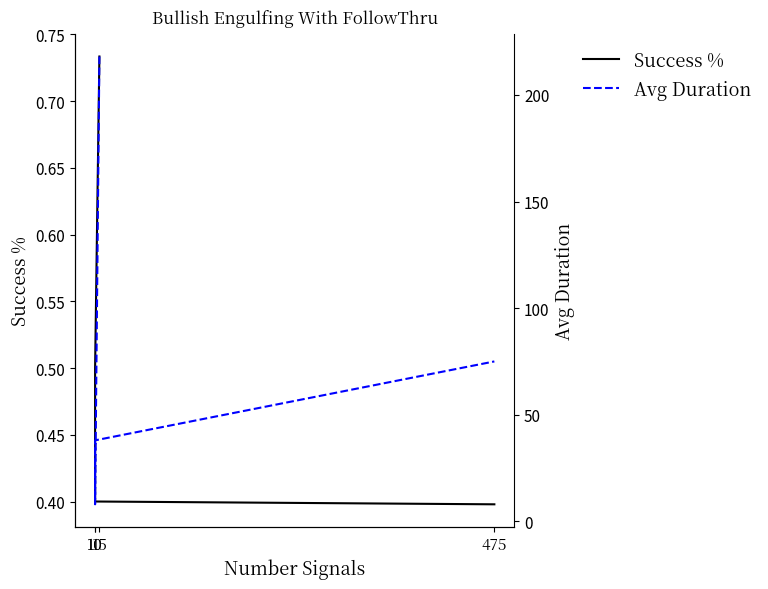

At how many categories does at least one series exceed 30?

3